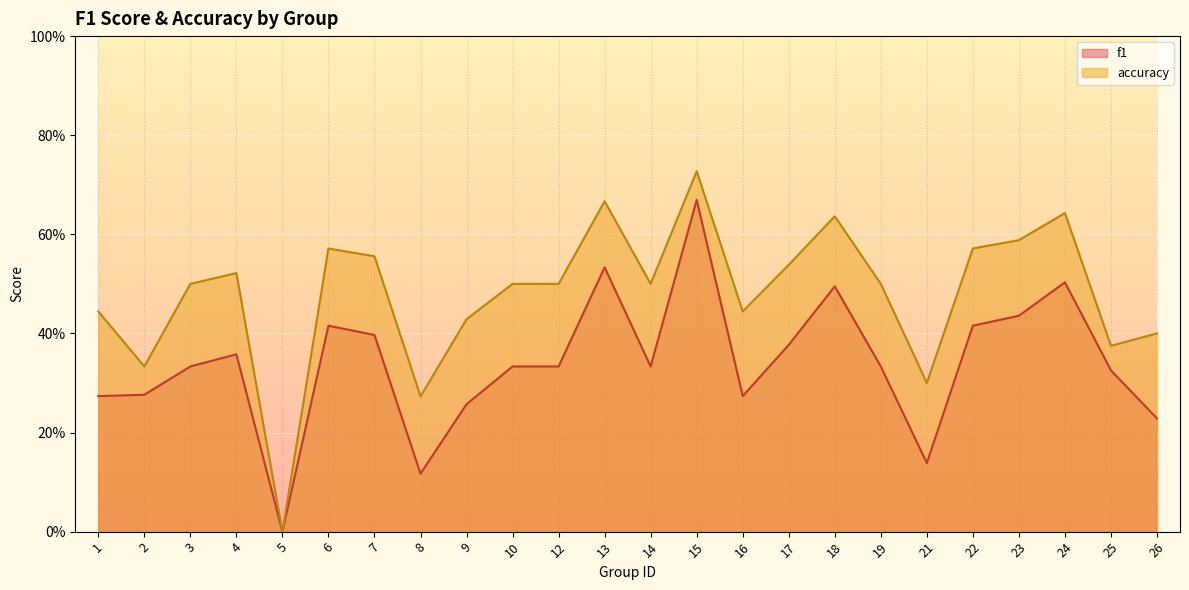

At which label is f1 closest to 0?

5